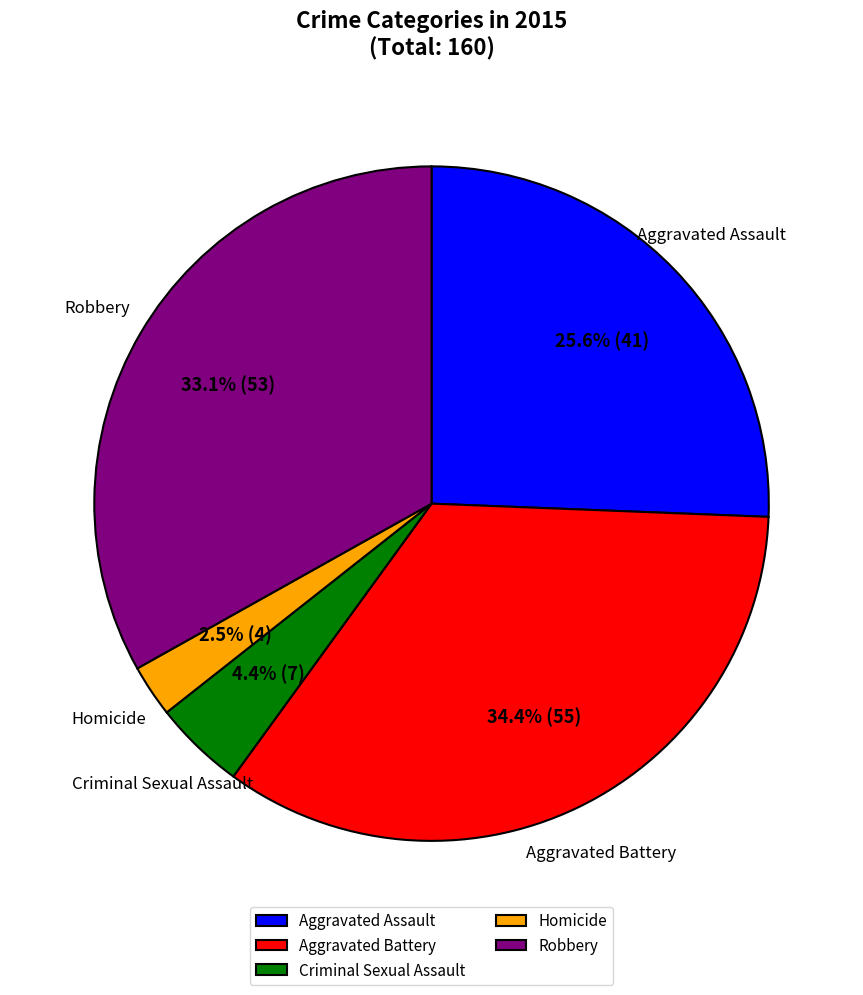

What is the smallest slice in the pie chart?

Homicide